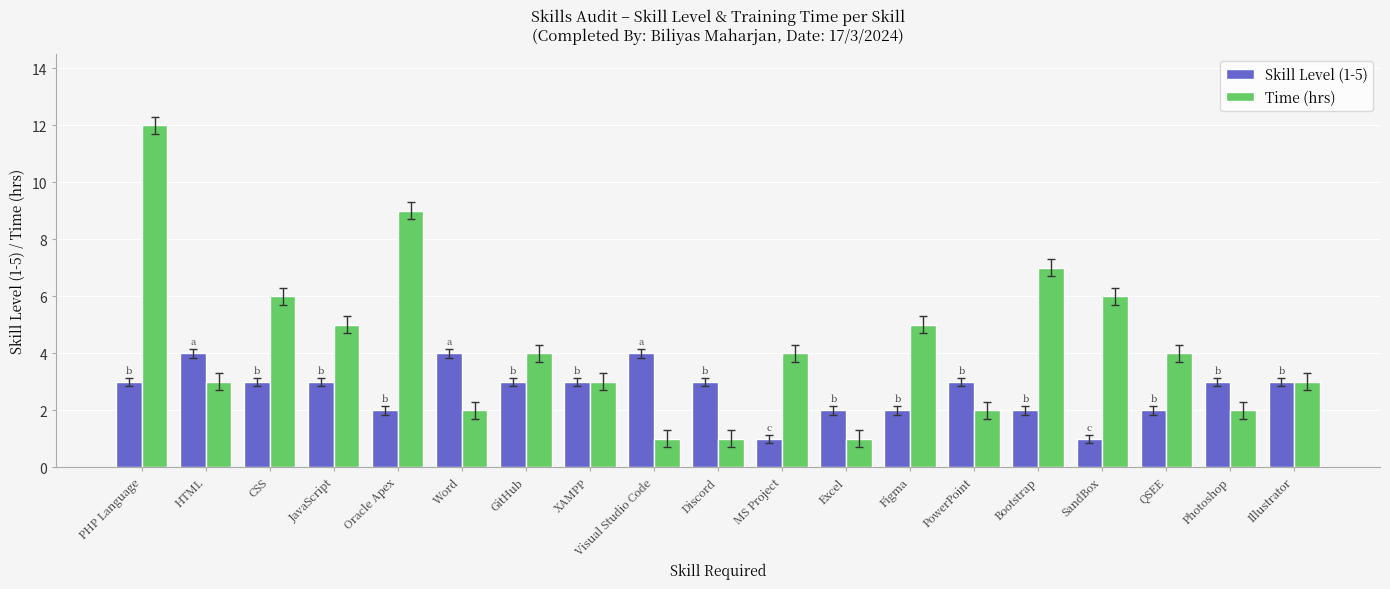

Read the Skill Level (1-5) value at MS Project.

1